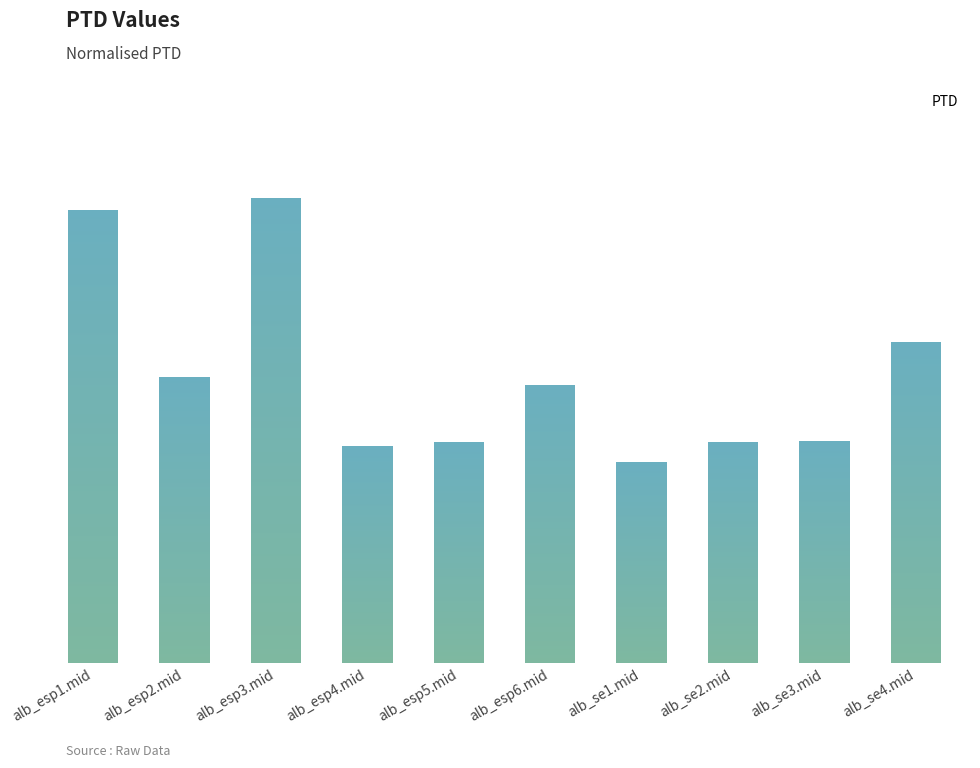

Reading left to right, extract all data points from this chart.

alb_esp1.mid=1693.1	alb_esp2.mid=1069.0	alb_esp3.mid=1738.0	alb_esp4.mid=811.7	alb_esp5.mid=825.4	alb_esp6.mid=1040.9	alb_se1.mid=752.6	alb_se2.mid=825.1	alb_se3.mid=830.7	alb_se4.mid=1201.5